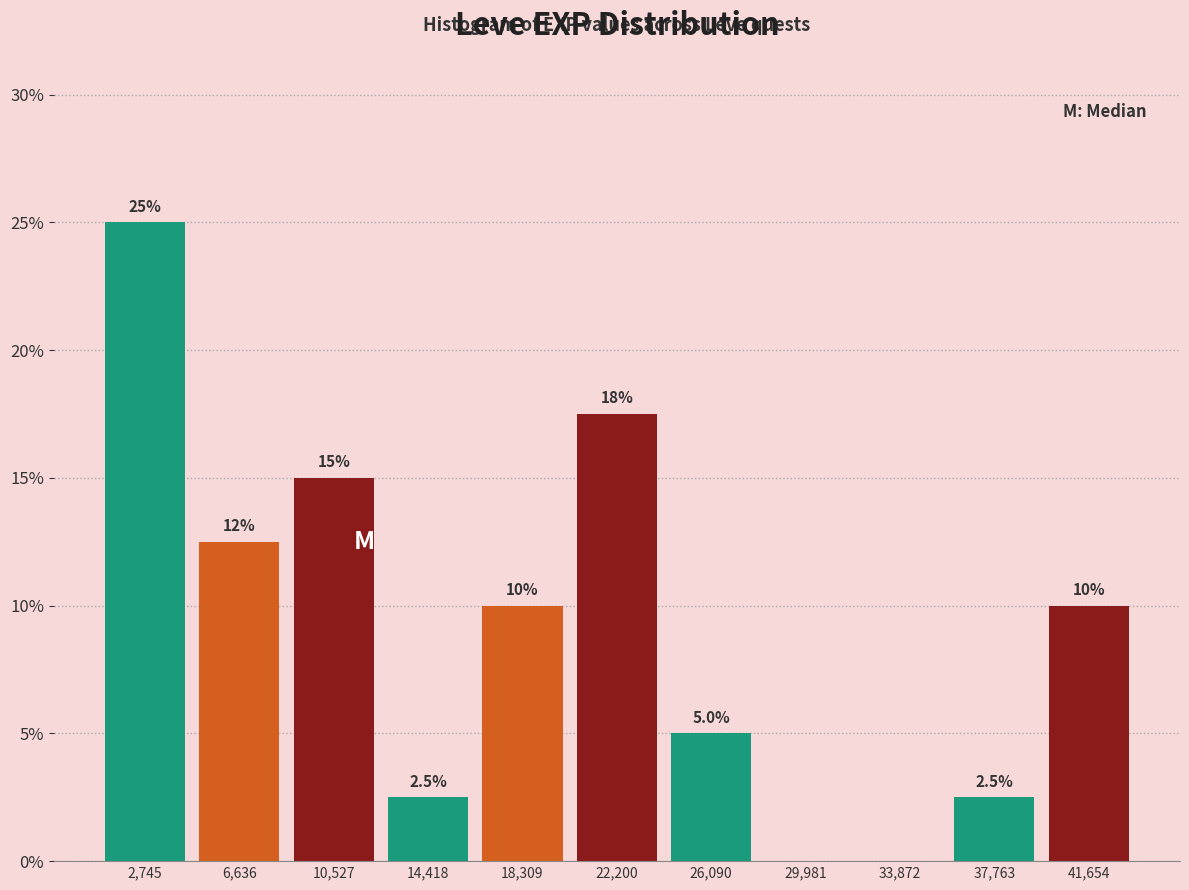

Over which range of the x-axis is the bar tallest?

1000 to 4500